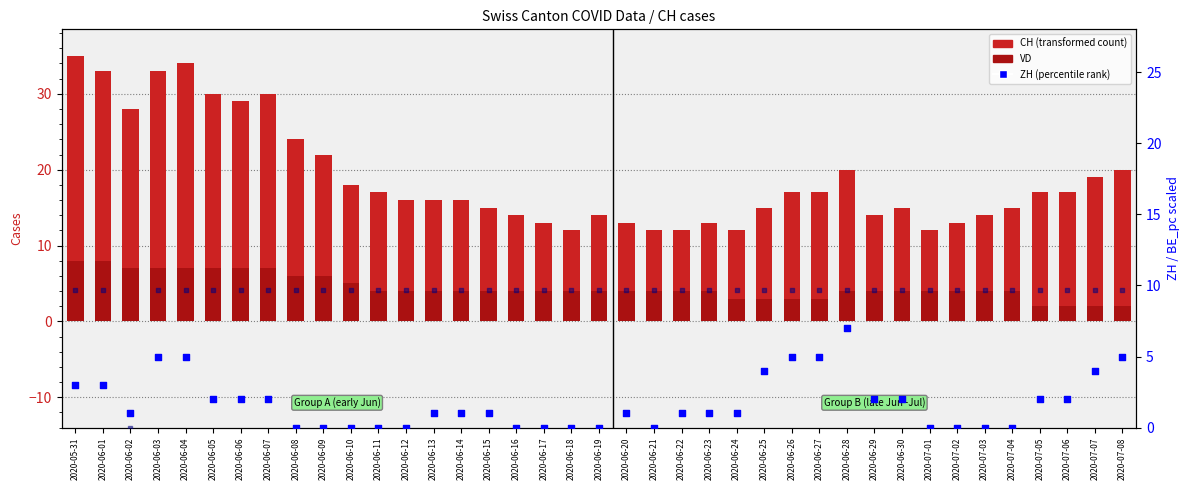

Which series contains the highest Y value?

CH (total cases)